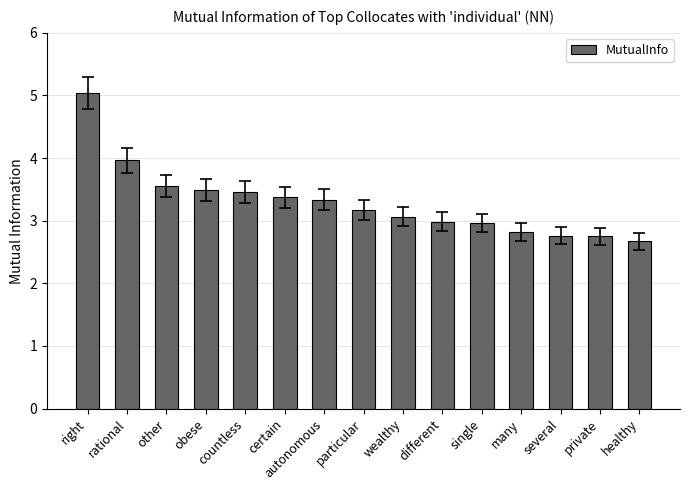

What position from the right is rational?

14